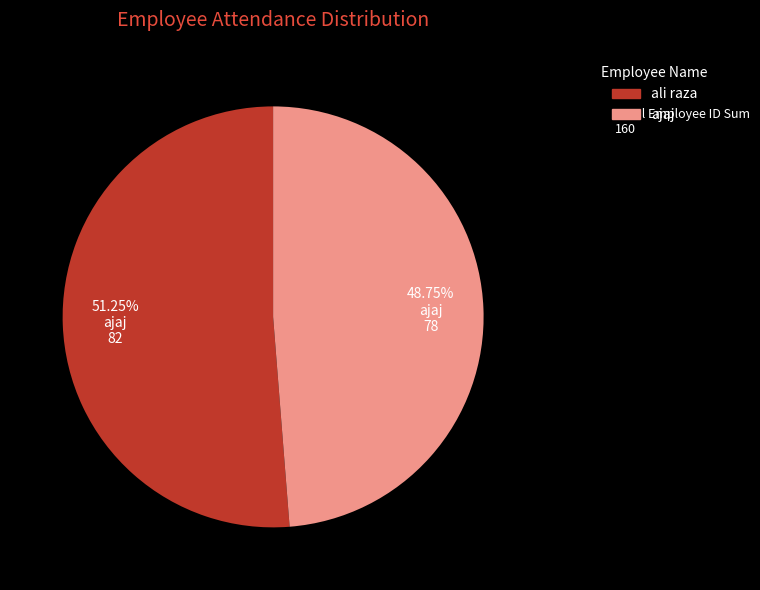

What percentage is the ajaj slice, to the nearest percent?

49%